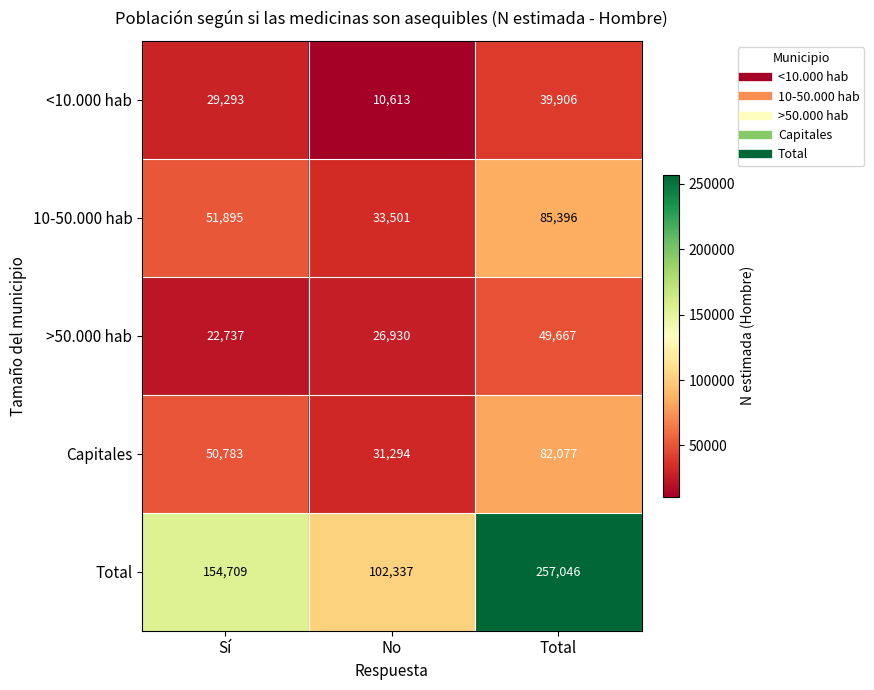

How many distinct data groups are displayed?

5